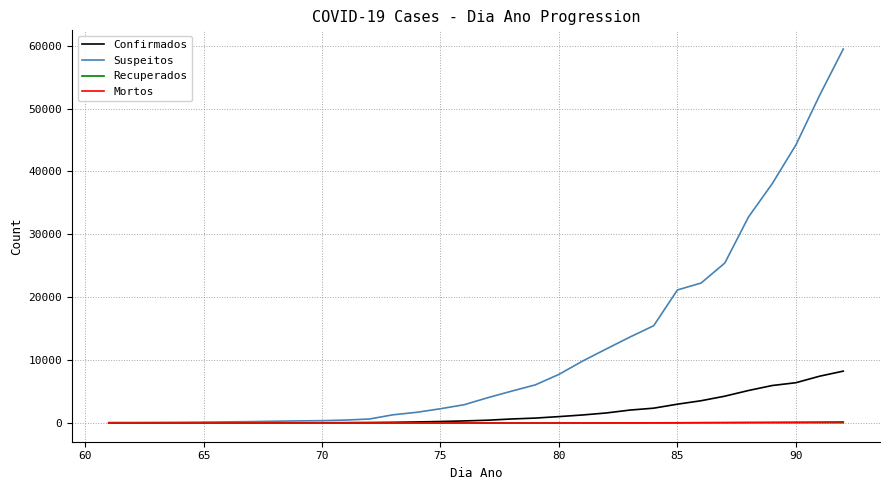

Which series has the widest spread of values?

Suspeitos